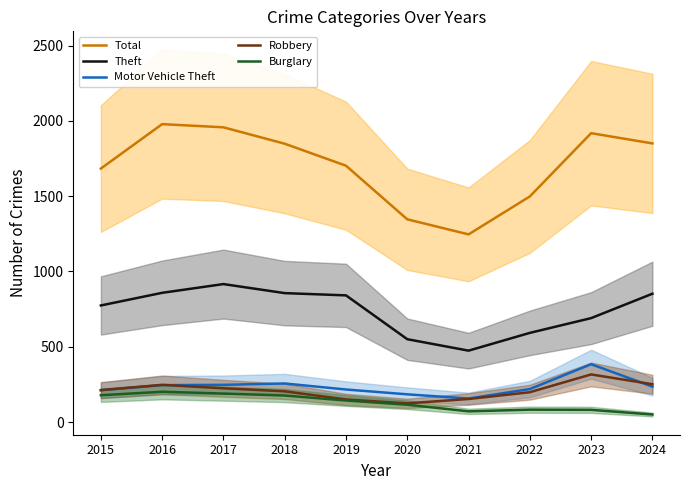

At which label does Theft reach its peak?

2017